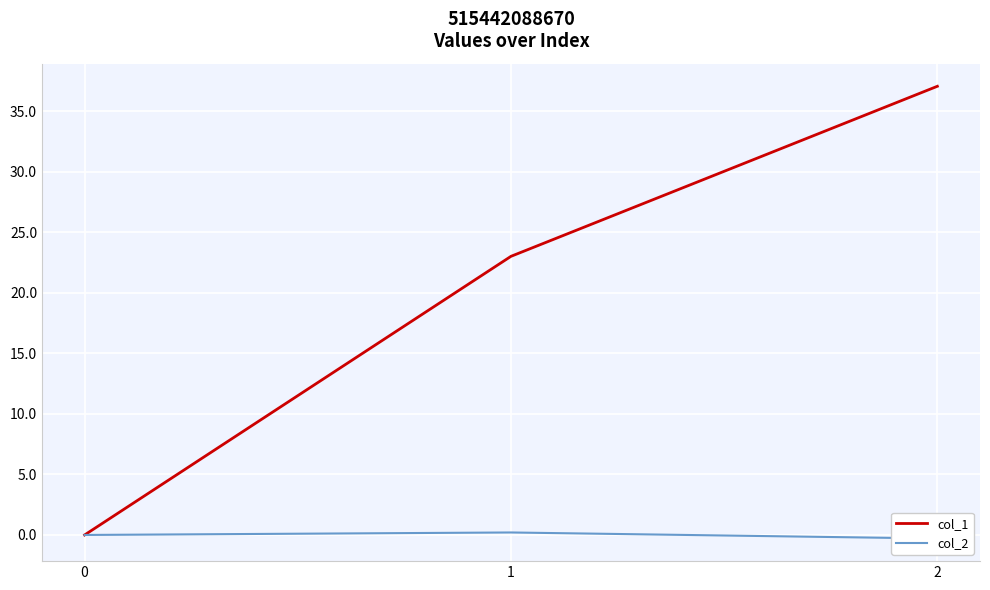

What is the minimum value shown in the chart?

-0.3